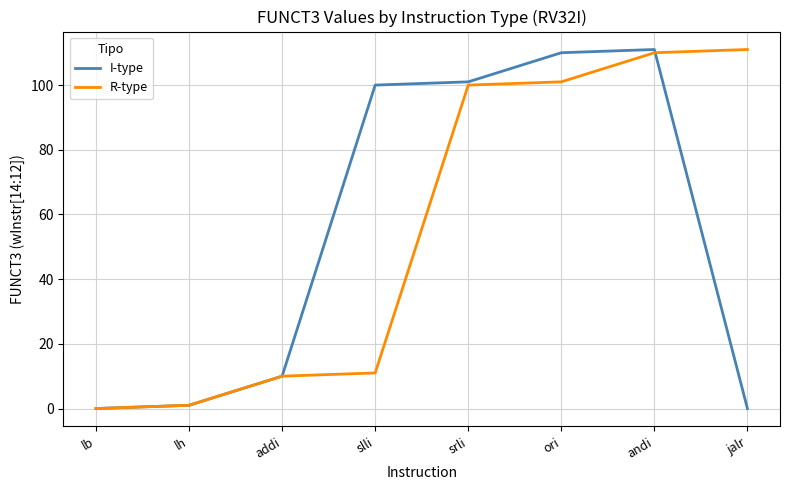

Between ori and jalr, which series saw the biggest shift?

I-type